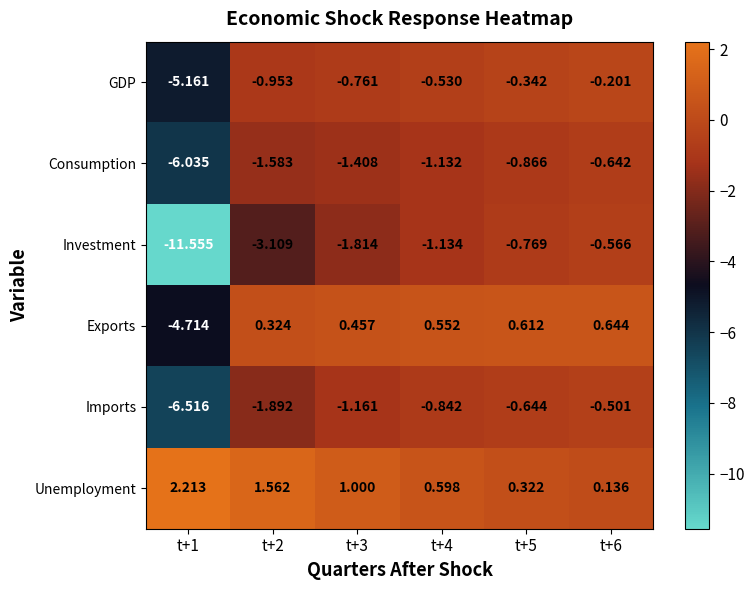

Rank the series at t+5 from lowest to highest value.

Consumption, Investment, Imports, GDP, Unemployment, Exports